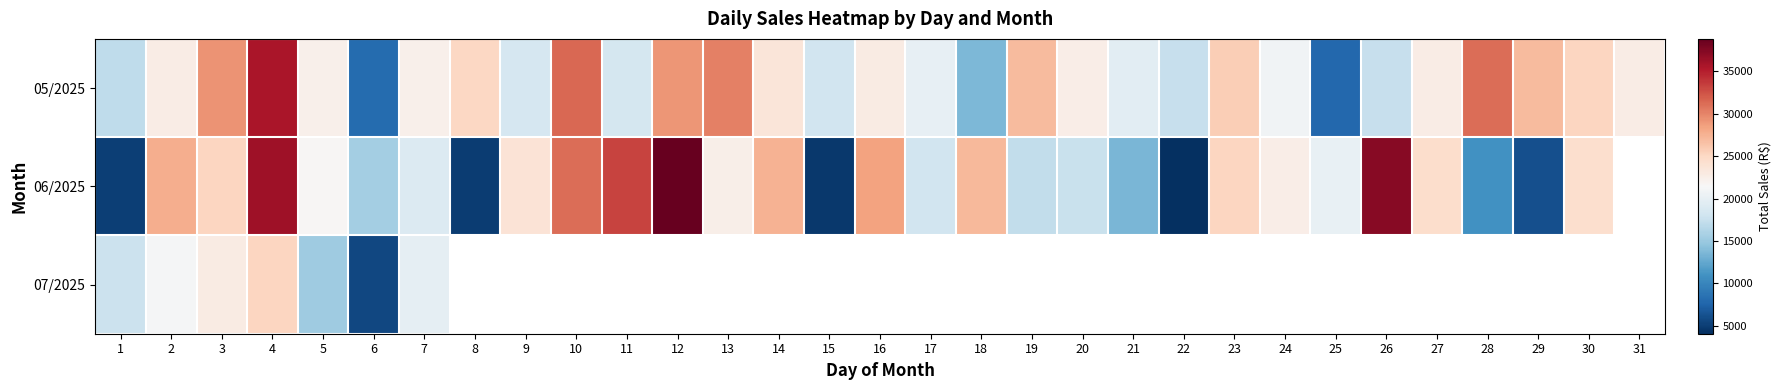

Which category has the lowest value in the 07/2025 series?

6